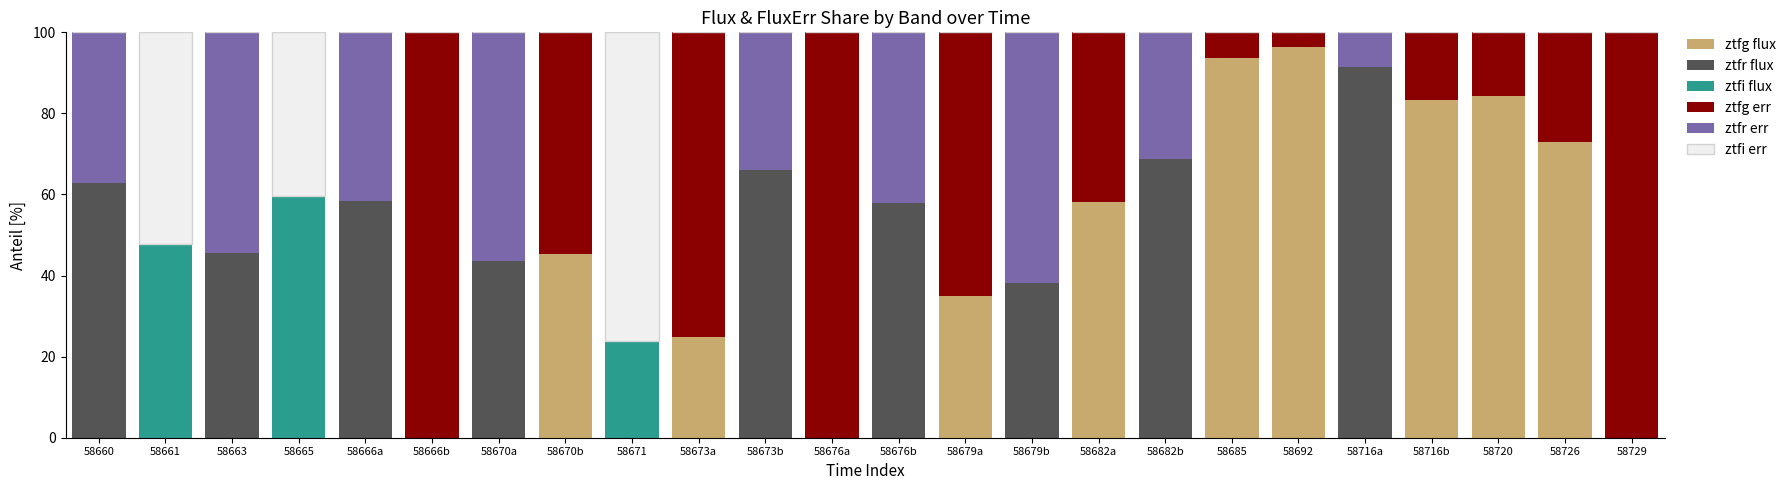

Count the number of data series in this chart.

6